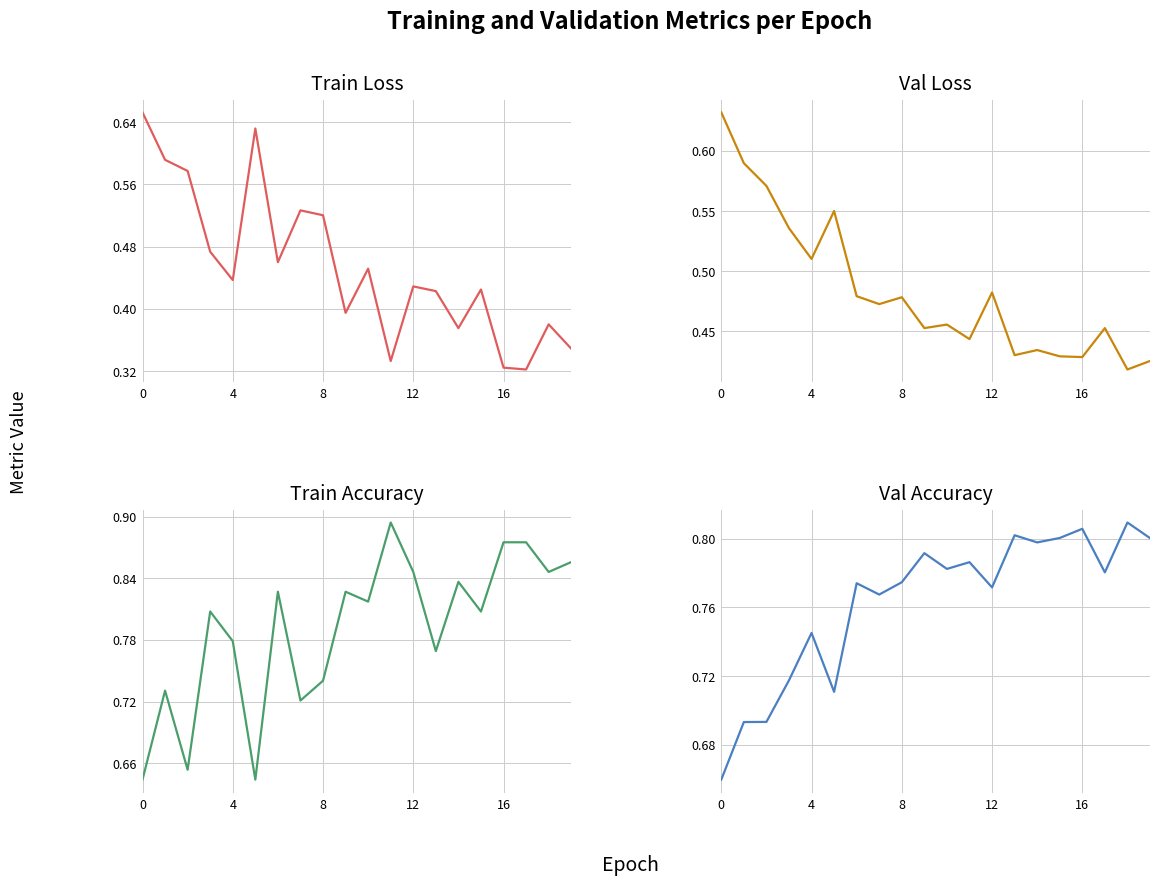

At which category does the chart reach its minimum across all series?

17